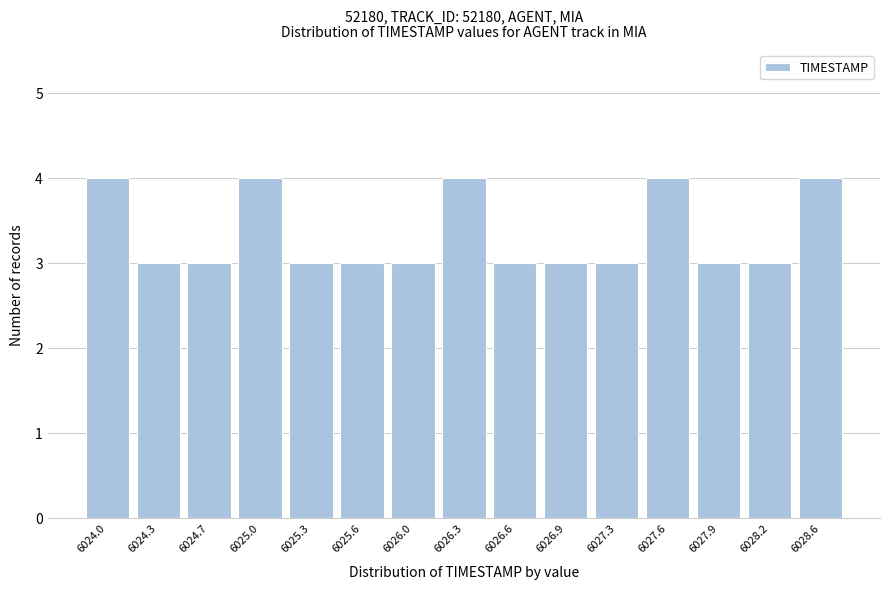

Reading left to right, what are all the values shown in this chart?

4	3	3	4	3	3	3	4	3	3	3	4	3	3	4